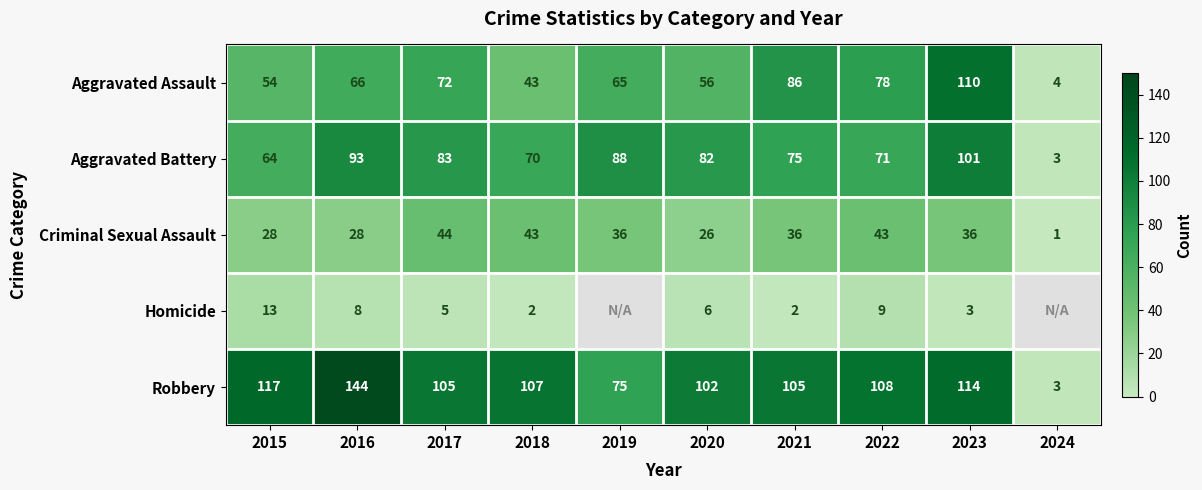

What is the sum of the Criminal Sexual Assault values at 2022 and 2016?

71